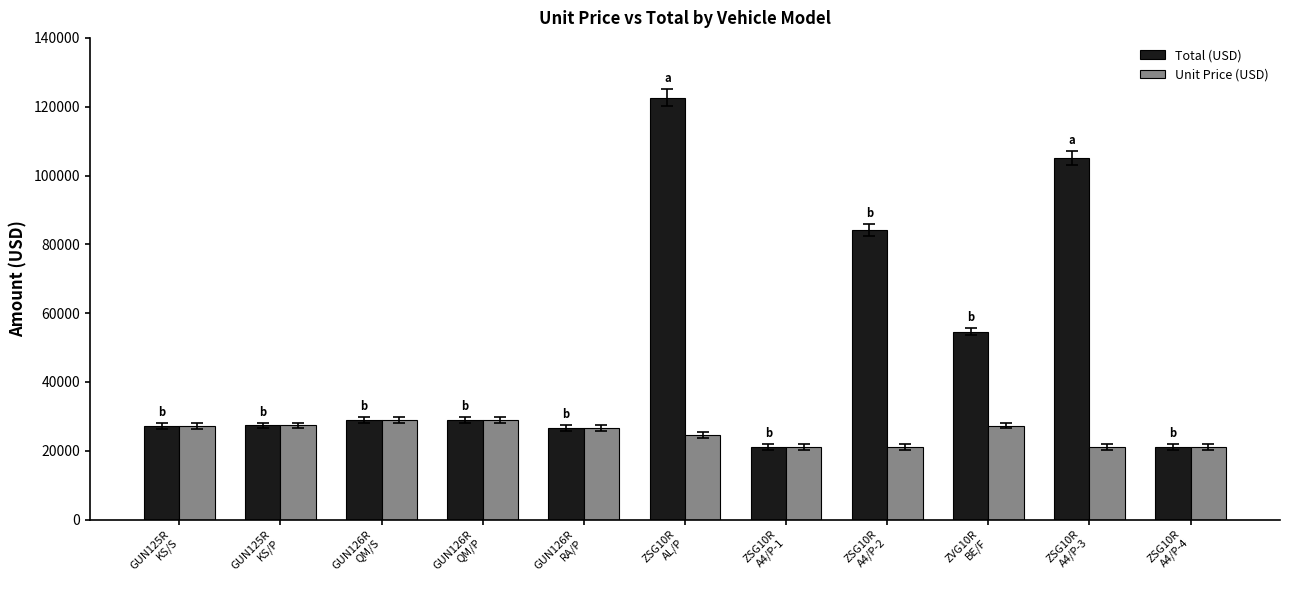

Rank the series by their average value, from highest to lowest.

Total (USD), Unit Price (USD)